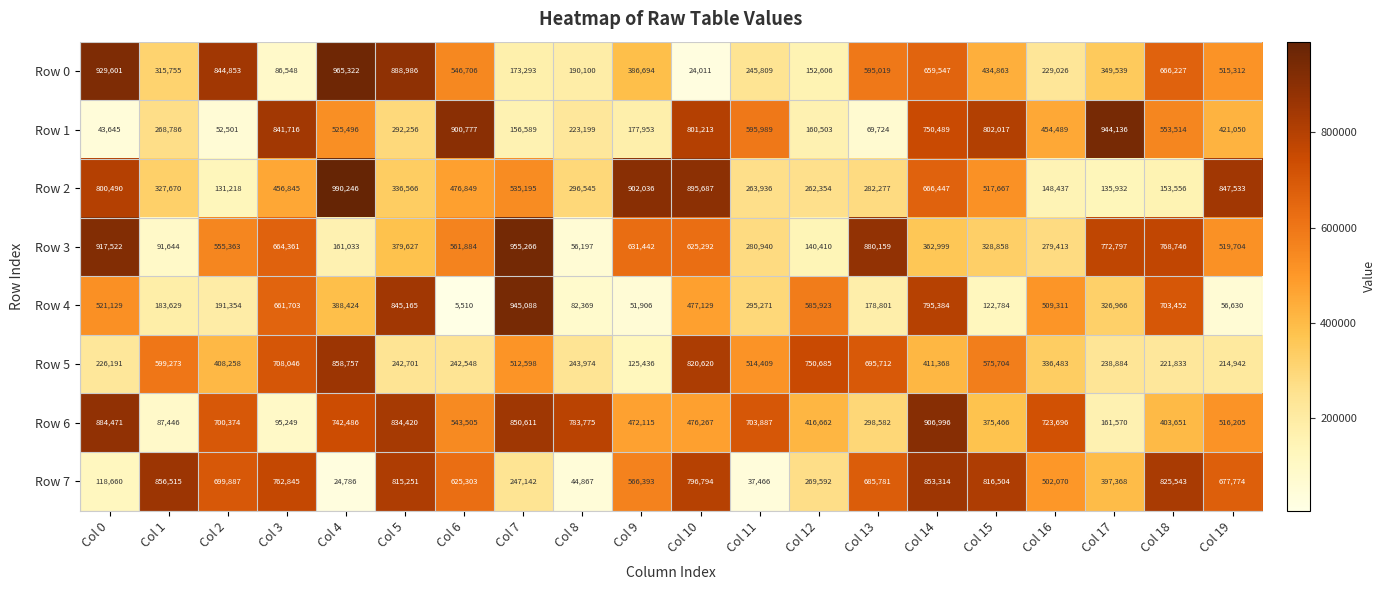

How many values in the Row 7 series are below 677774?

10